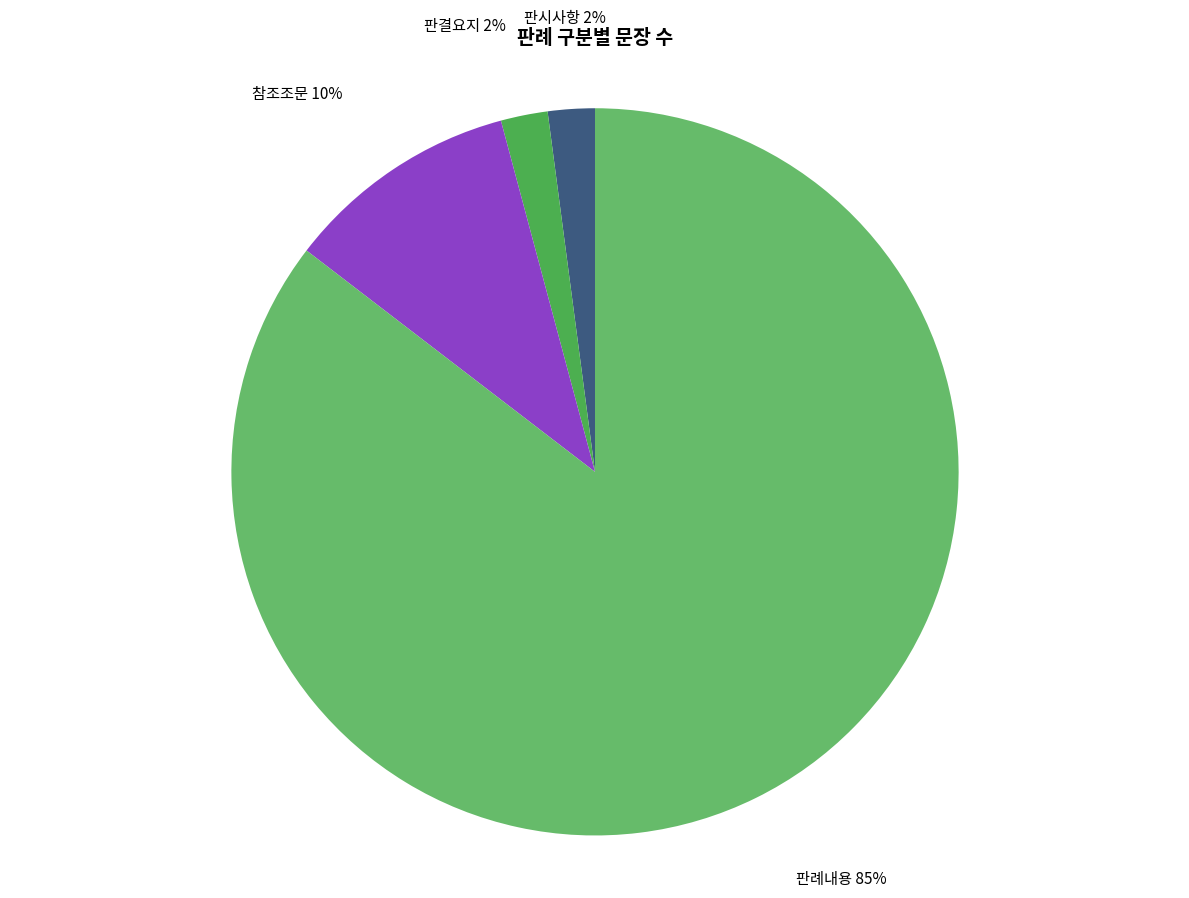

Do 판결요지 and 판례내용 together represent more than half of the pie?

Yes